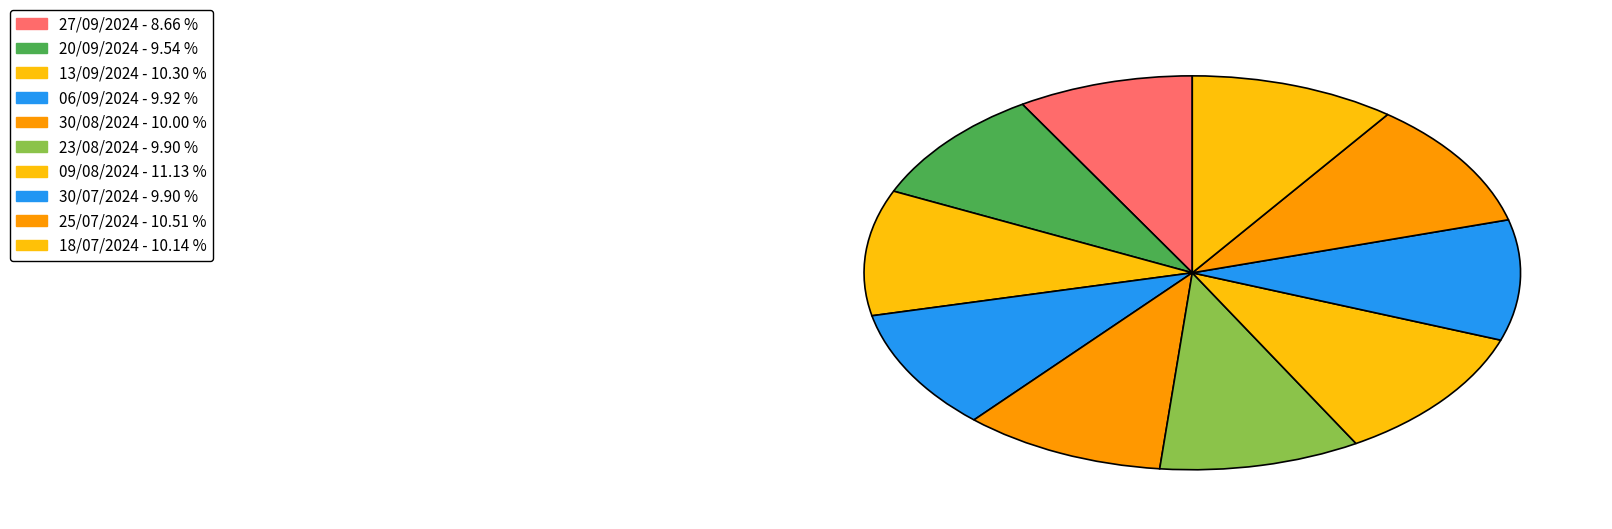

Between 06/09/2024 and 13/09/2024, which is larger?

13/09/2024